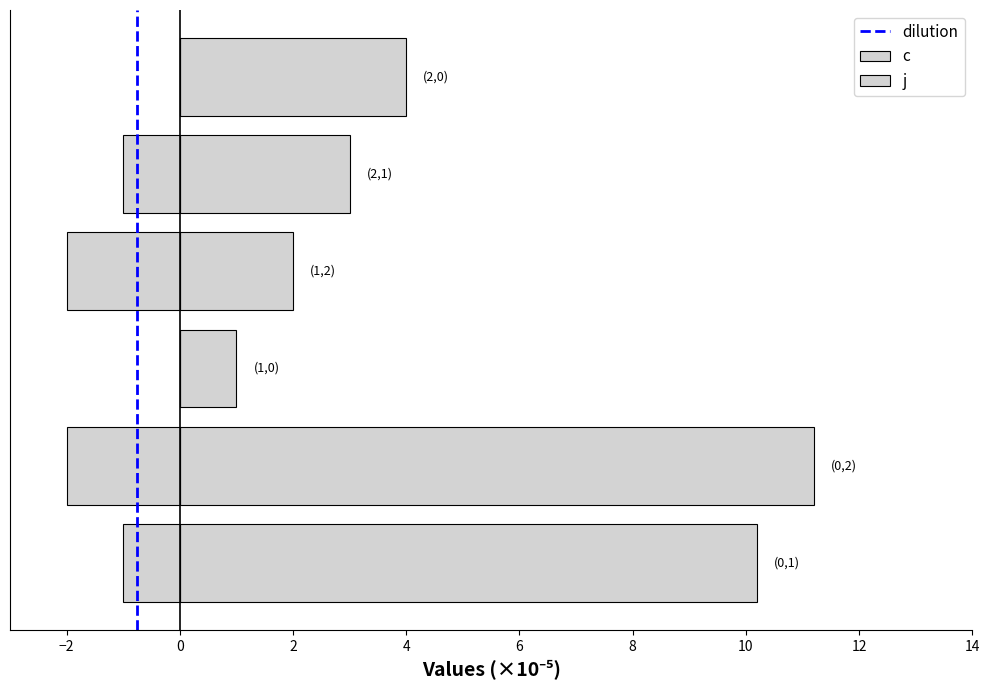

What is the difference between the highest and lowest values at (0,1)?

11.2